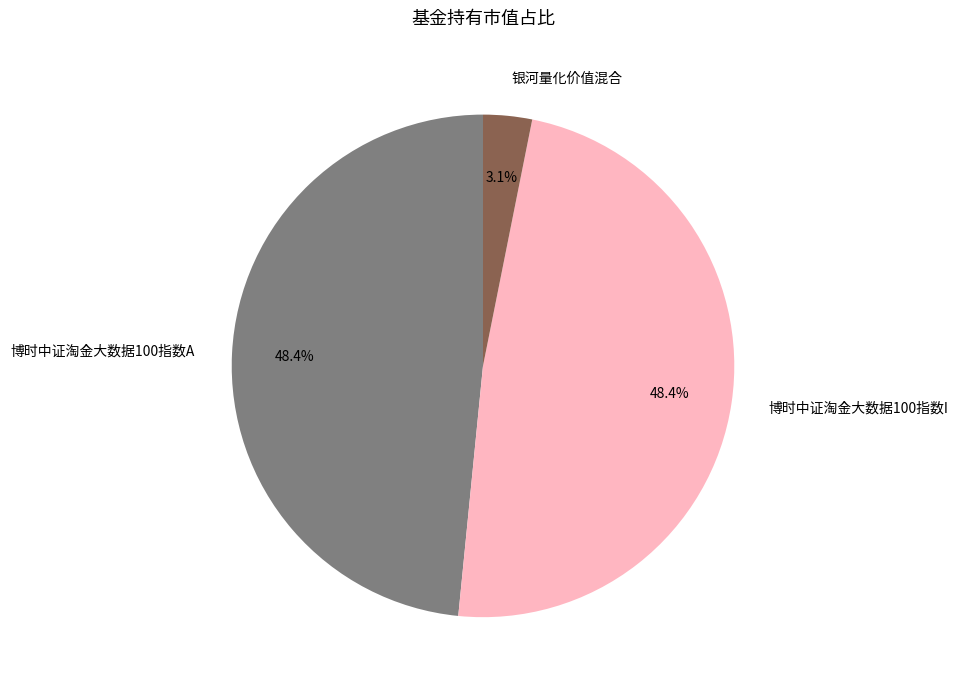

Does 银河量化价值混合 account for over 50% of the chart?

No